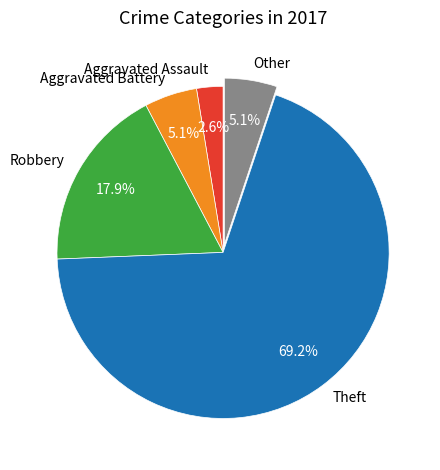

The Robbery slice represents 18% of the pie. True or false?

True